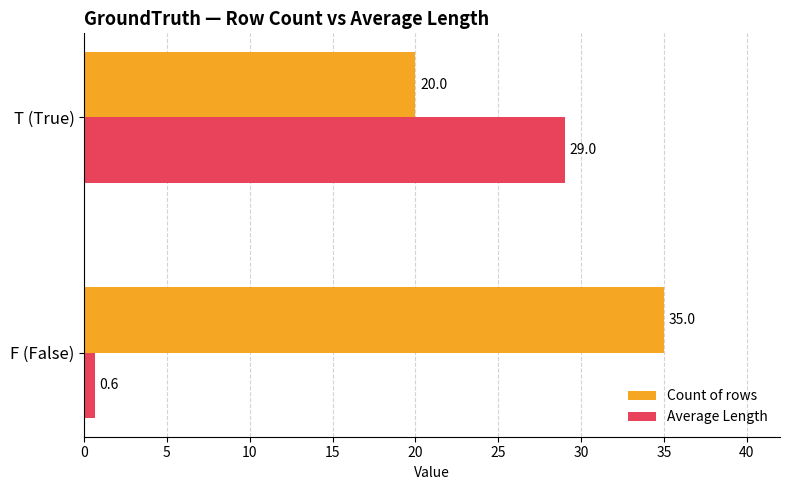

How many data points in Count of rows are less than 35?

1